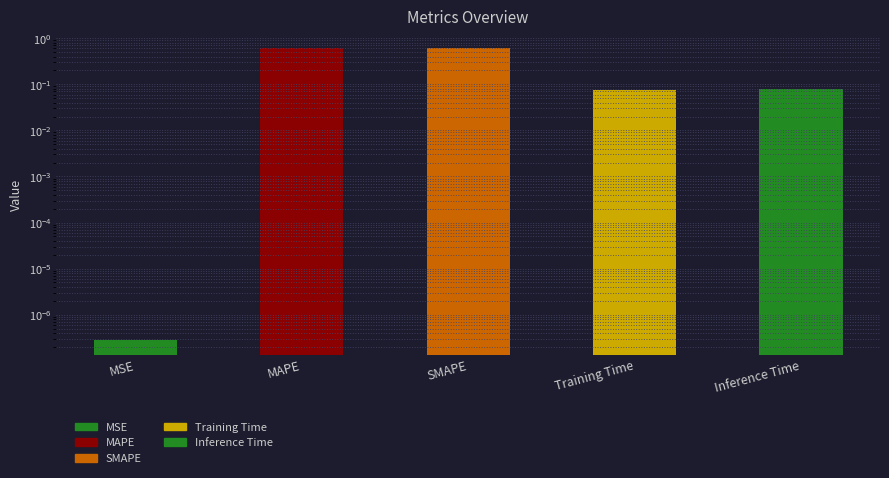

True or false: the data shows 0.6 at MAPE.

True